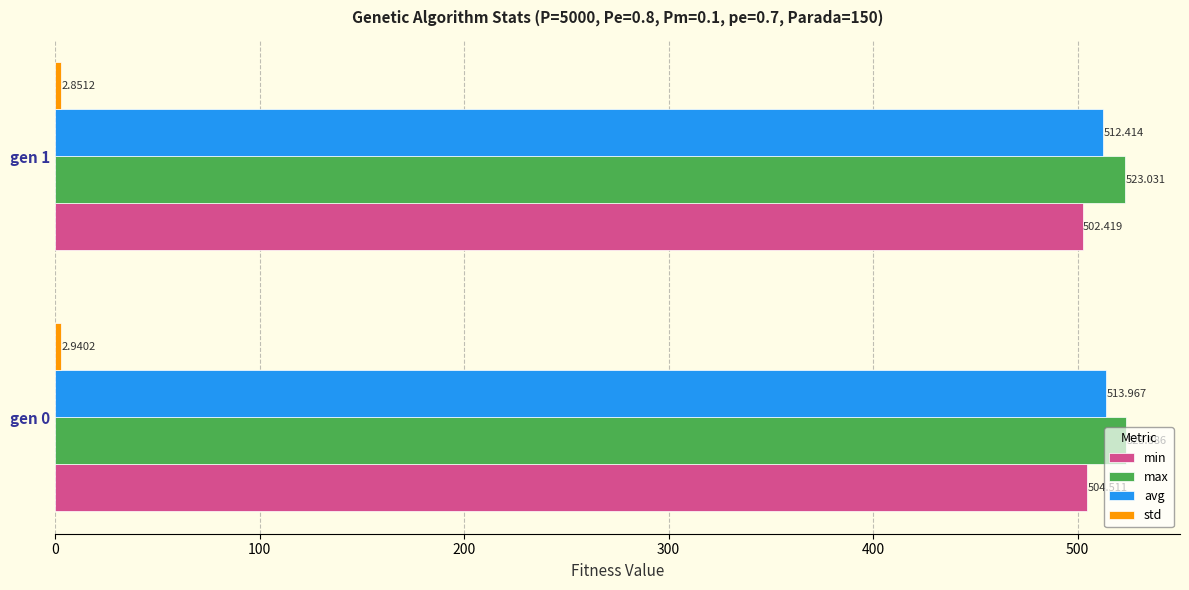

Which series has the largest range (max minus min)?

min